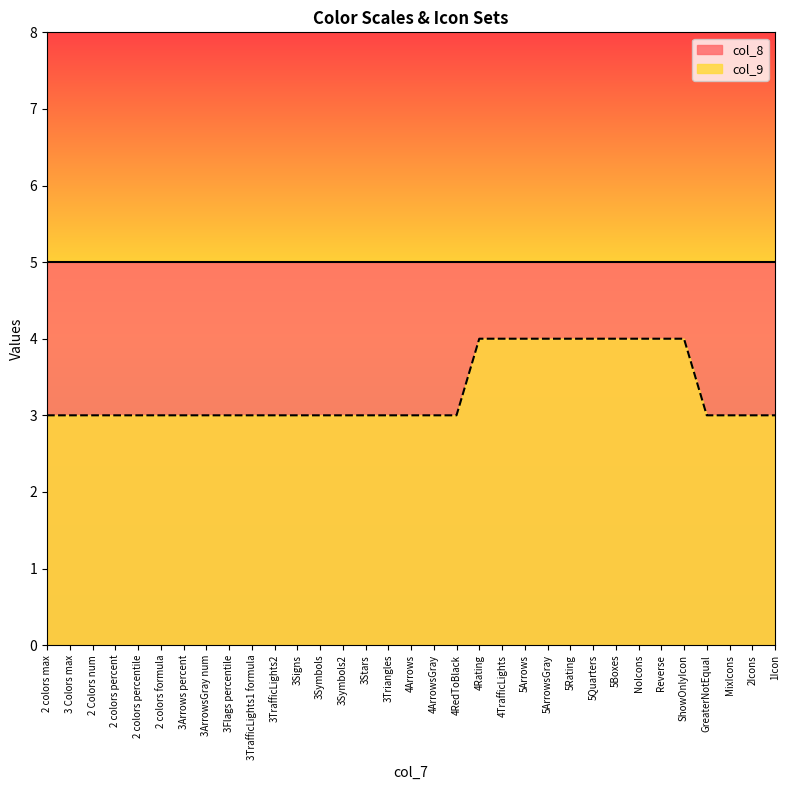

The value of col_9 at 4ArrowsGray is 3. True or false?

True